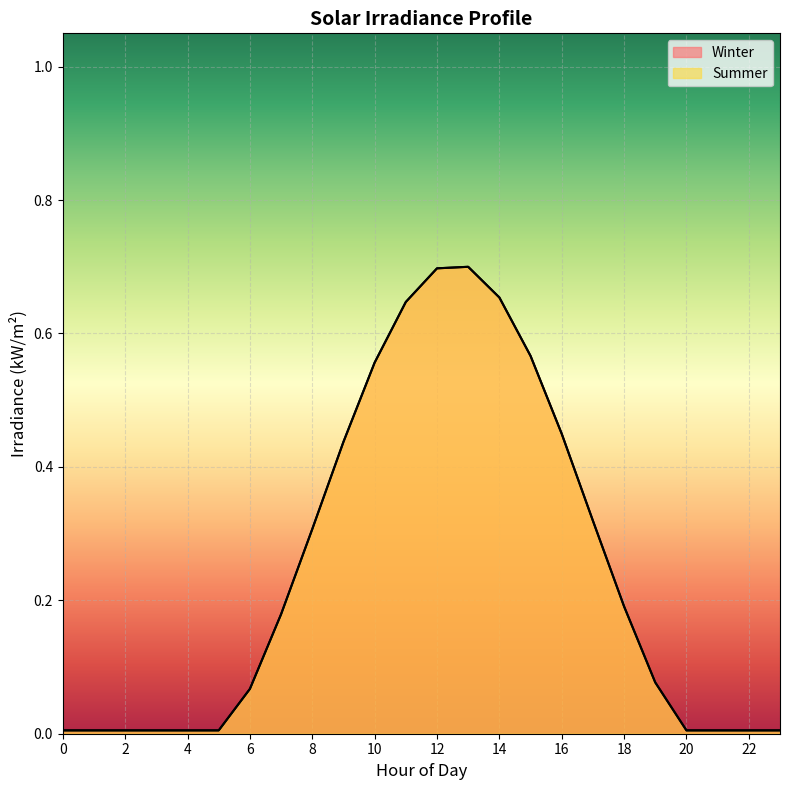

True or false: Summer and Winter intersect in this chart.

False